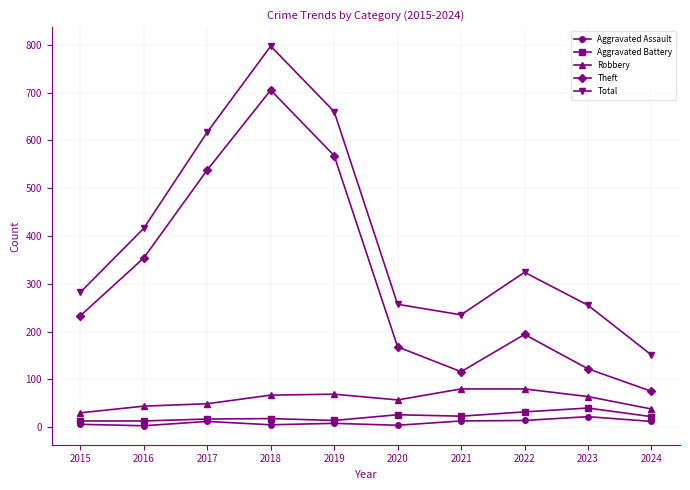

What is the difference between the highest and lowest values at 2017?

605